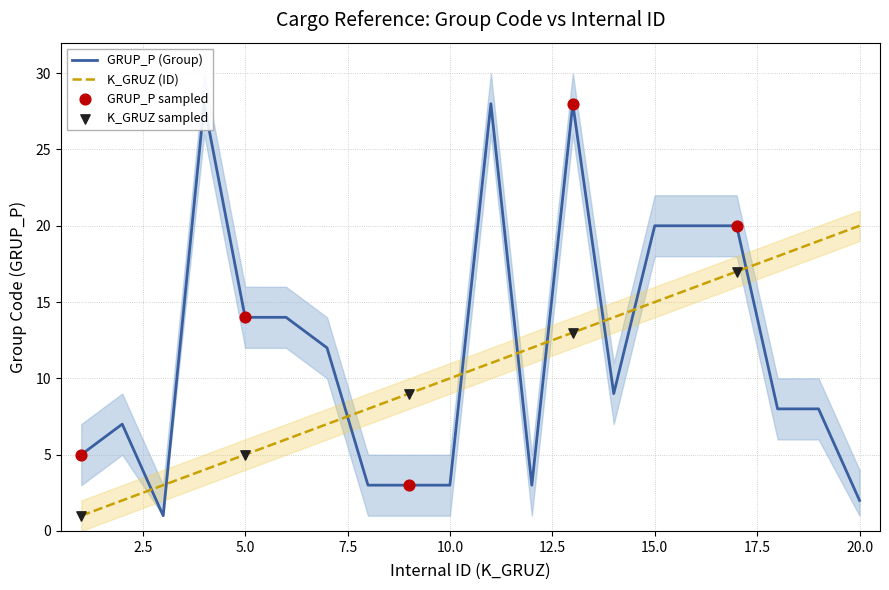

What are all the series names shown in the legend?

GRUP_P (Group), K_GRUZ (ID)